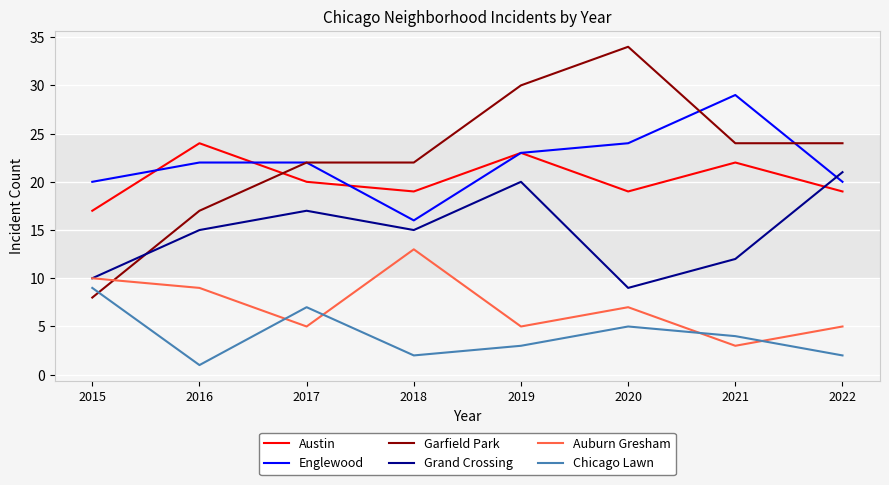

What is the difference between the maximum and minimum values in the Englewood series?

13